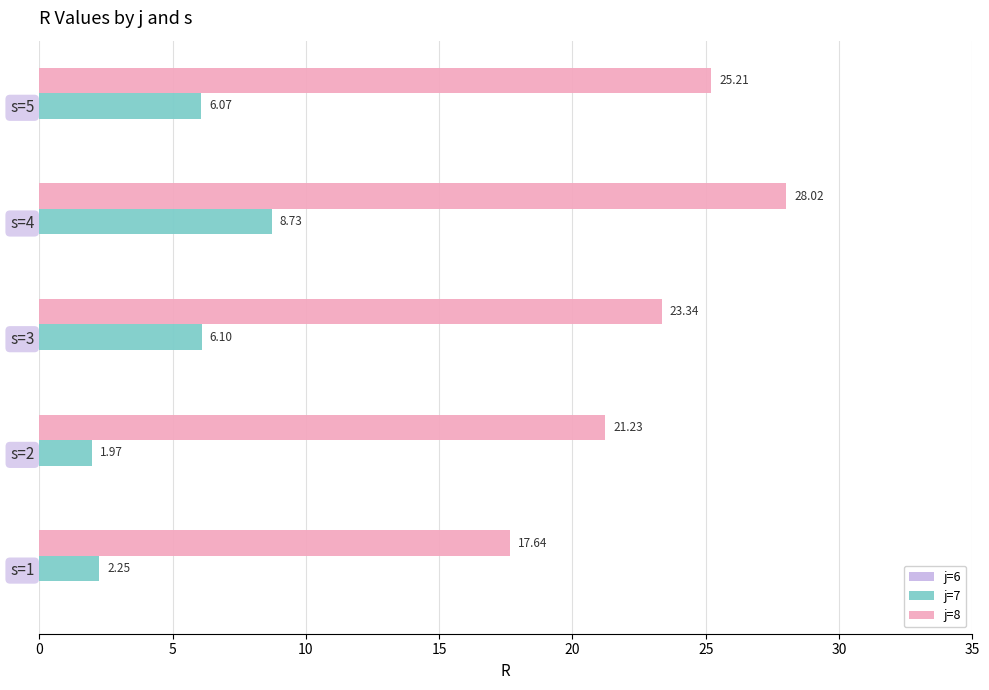

List the series in order of their peak value, highest first.

j=8, j=7